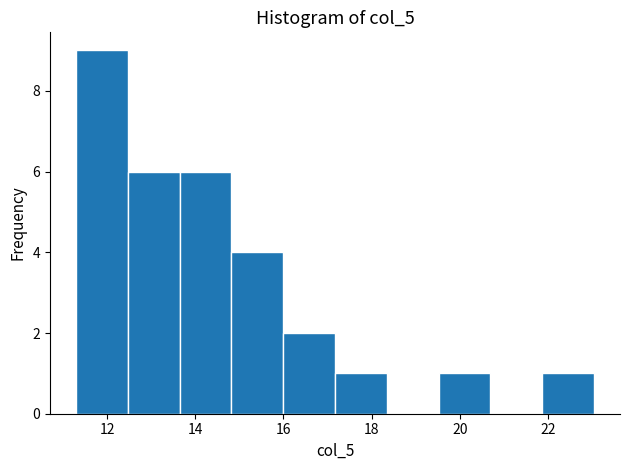

Reading left to right, list every bar in this chart as the range it spans on the x-axis followed by its height. Neither the bar edges nor the heights are printed on the chart, so give them approximately, as read against the axes.

11.2 to 12.4: 9
12.4 to 13.6: 6
13.6 to 14.8: 6
14.8 to 16.0: 4
16.0 to 17.2: 2
17.2 to 18.4: 1
18.4 to 19.6: 0
19.6 to 20.6: 1
20.6 to 21.8: 0
21.8 to 23.0: 1